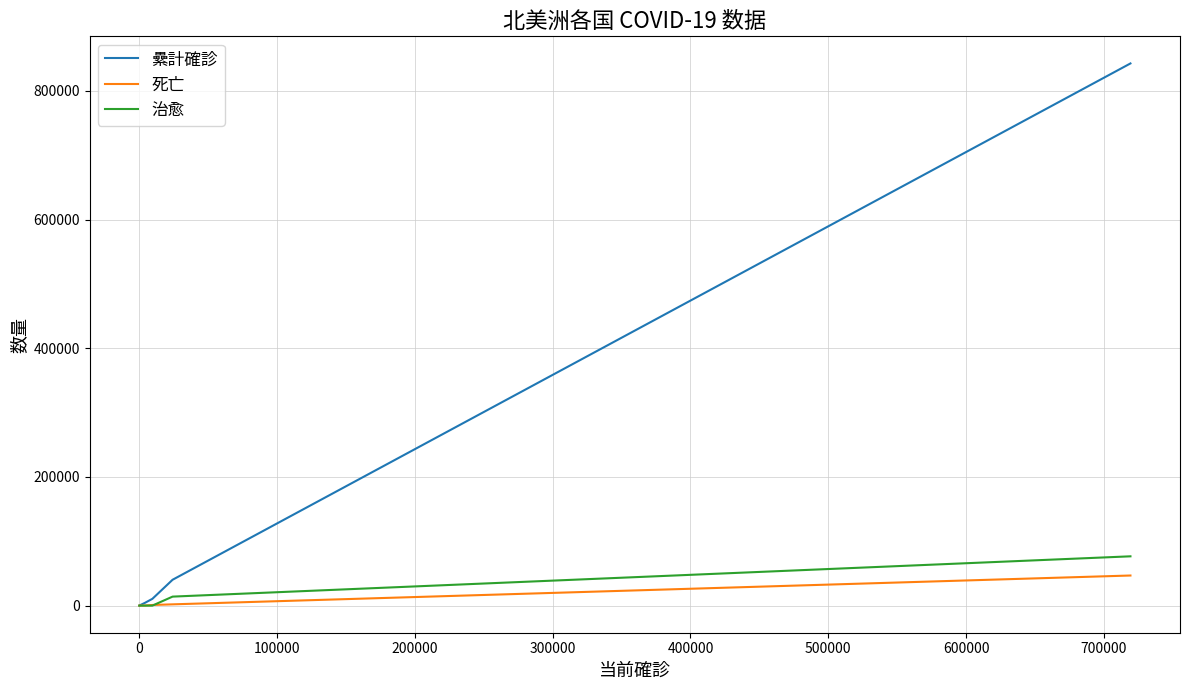

How many distinct data groups are displayed?

3